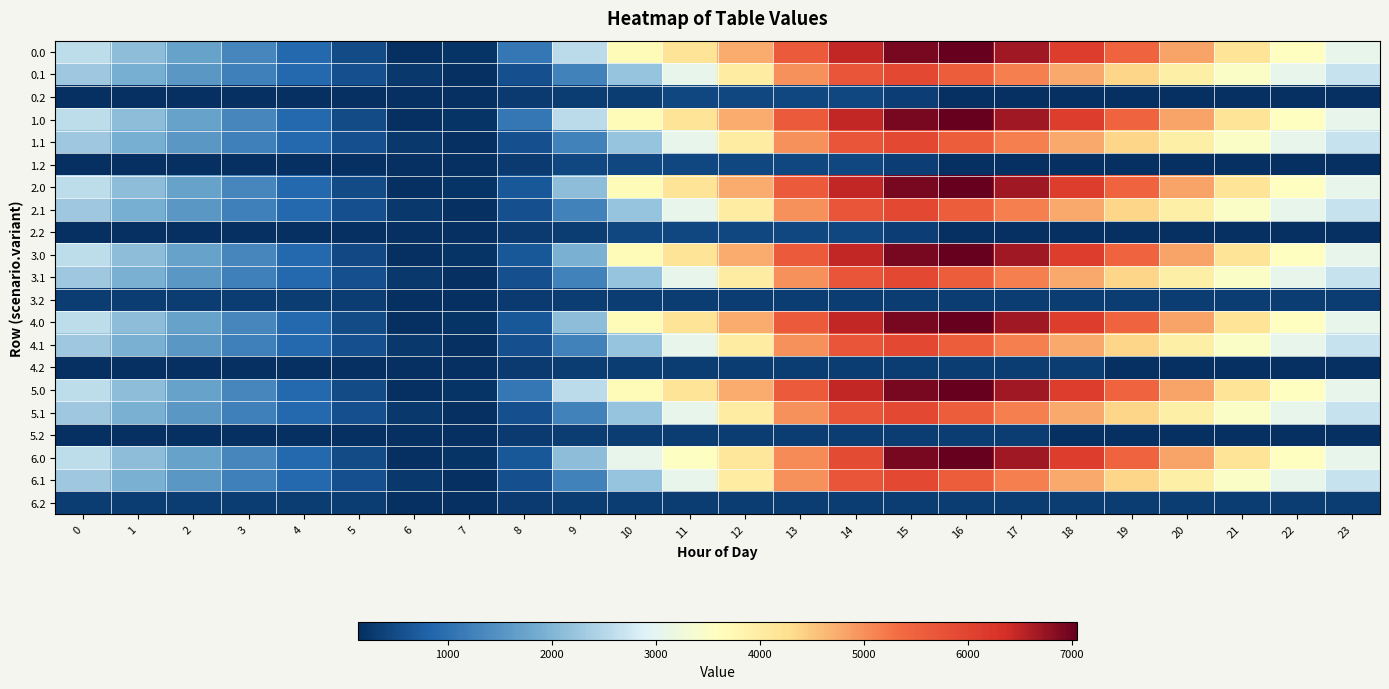

At 4, list the series in order from largest to smallest.

0.0, 1.0, 2.0, 4.0, 5.0, 6.0, 3.0, 3.1, 4.1, 5.1, 6.1, 0.1, 1.1, 2.1, 3.2, 6.2, 0.2, 1.2, 2.2, 4.2, 5.2